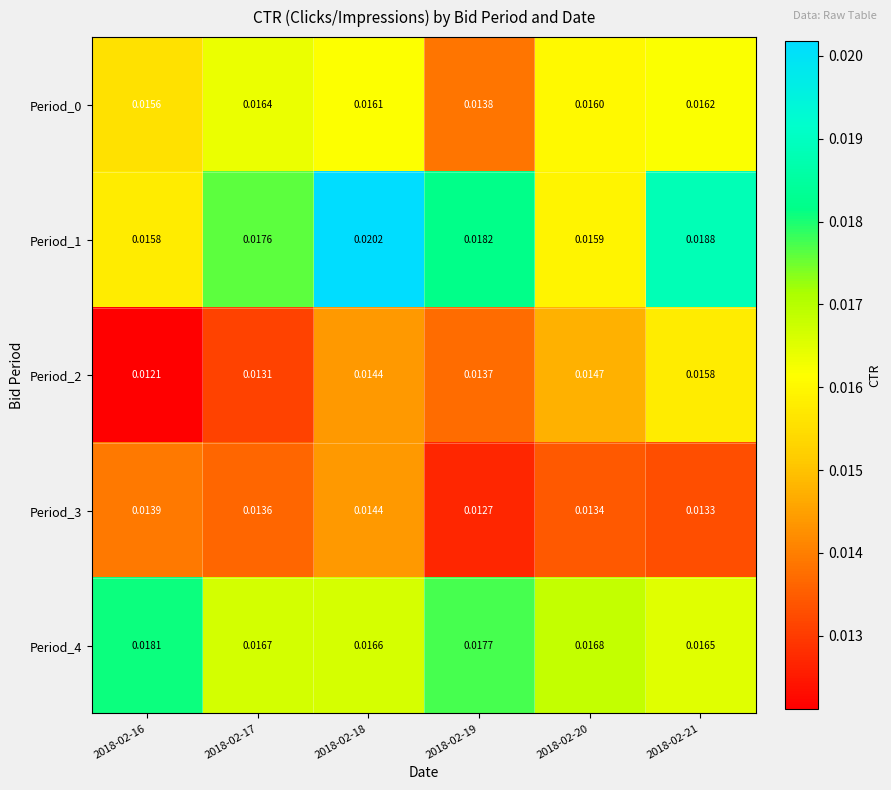

Is the value of Period_1 at 2018-02-17 greater than the value of Period_0 at 2018-02-17?

Yes